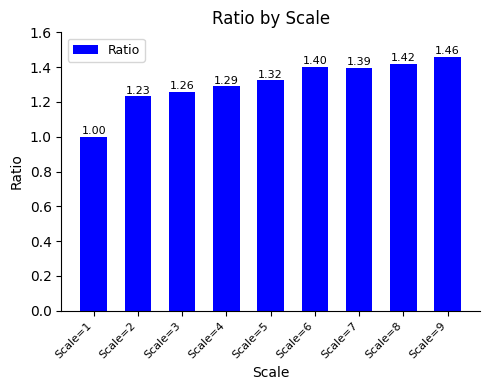

What is the difference between the maximum and minimum values?

0.5